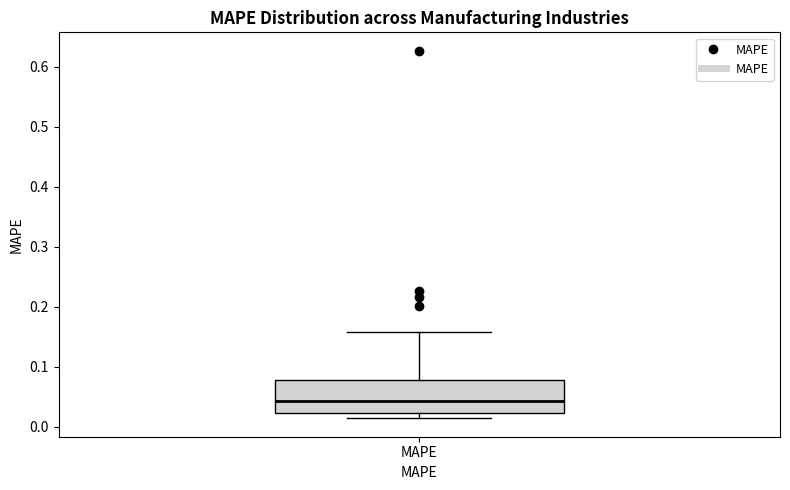

Where is the upper edge of the box for MAPE on the y-axis? The values are not printed on the chart, so give them approximately, as read against the axis.

0.08